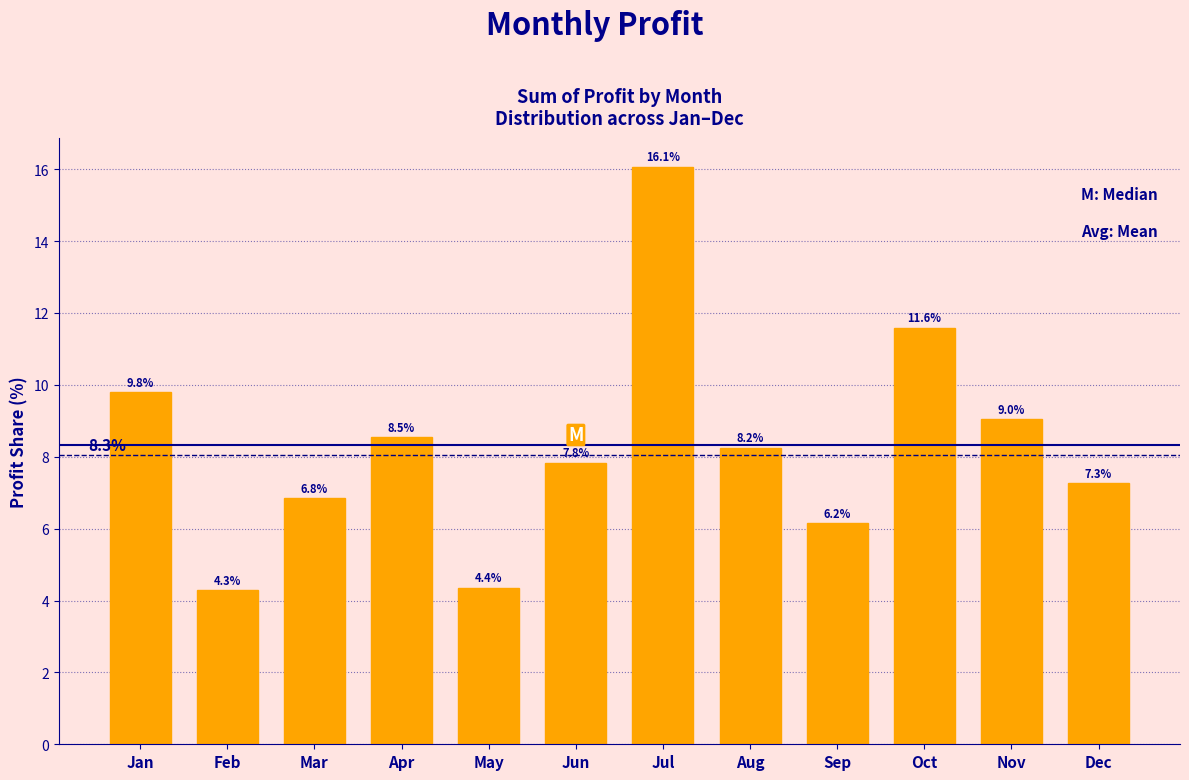

Reading left to right, what are all the values shown in this chart?

Jan=9.8	Feb=4.3	Mar=6.8	Apr=8.5	May=4.4	Jun=7.8	Jul=16.1	Aug=8.2	Sep=6.2	Oct=11.6	Nov=9.0	Dec=7.3